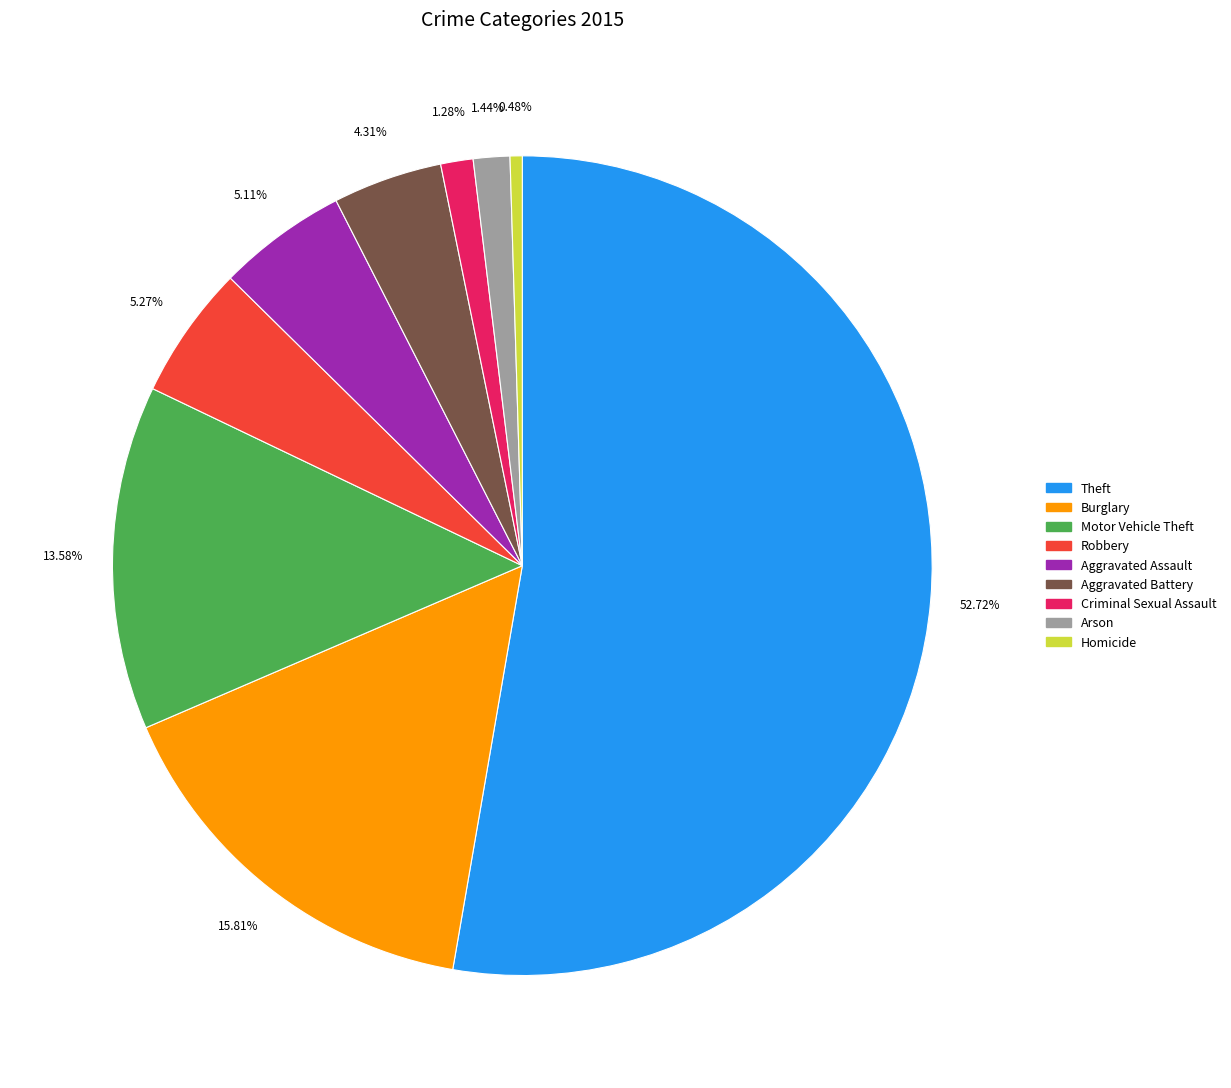

To the nearest percent, what is the difference between the Arson and Aggravated Battery slice percentages?

3%